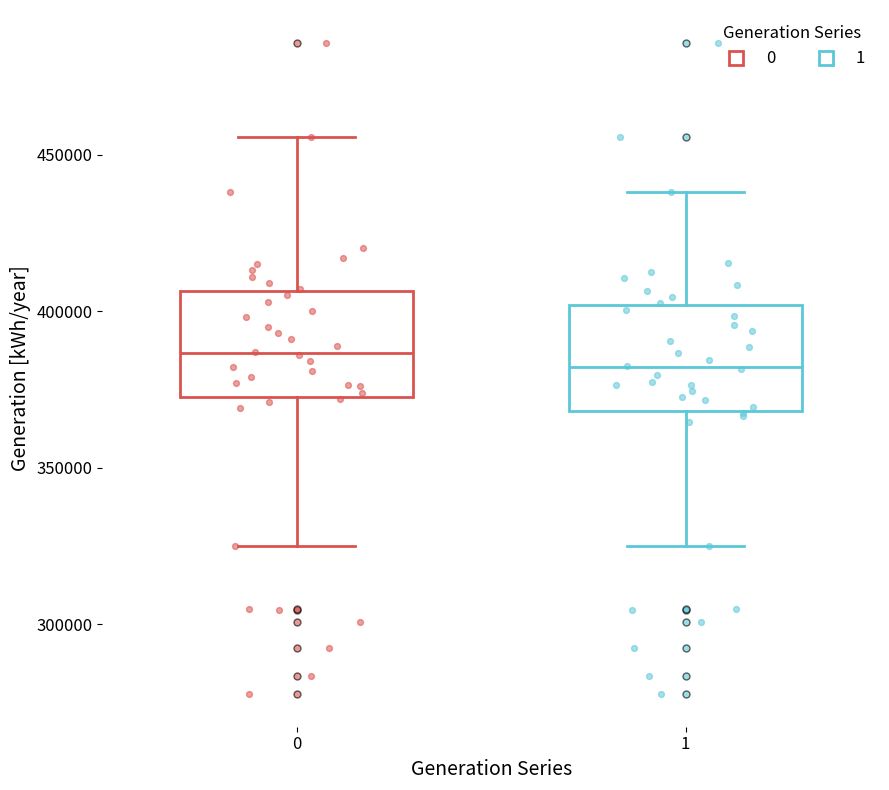

Reading left to right, read every box against the y-axis: the position of its median line, the range the box covers, and the ends of its whiskers. The values are not printed on the chart, so give them approximately, as read against the axis.

0: median 385000, box 375000 to 405000, whiskers 325000 to 455000
1: median 380000, box 370000 to 400000, whiskers 325000 to 440000